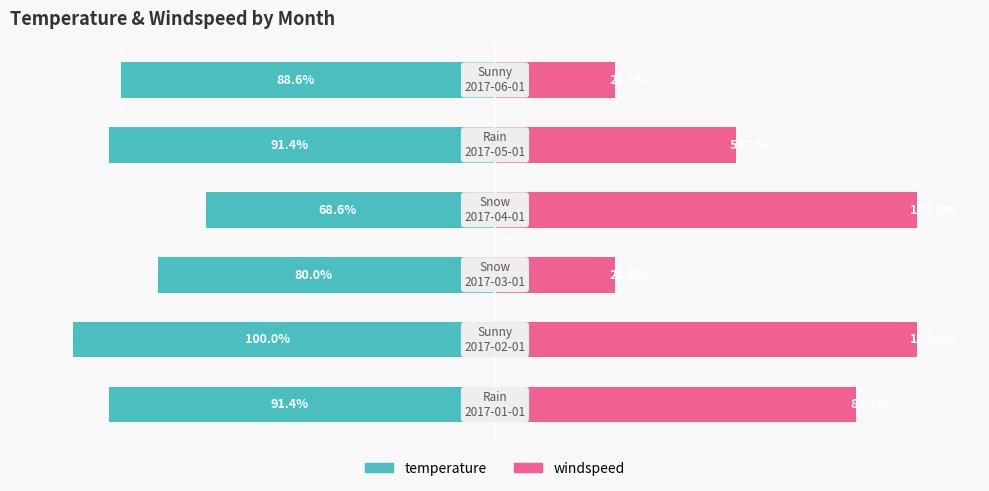

Where does the temperature series first go above -88?

2